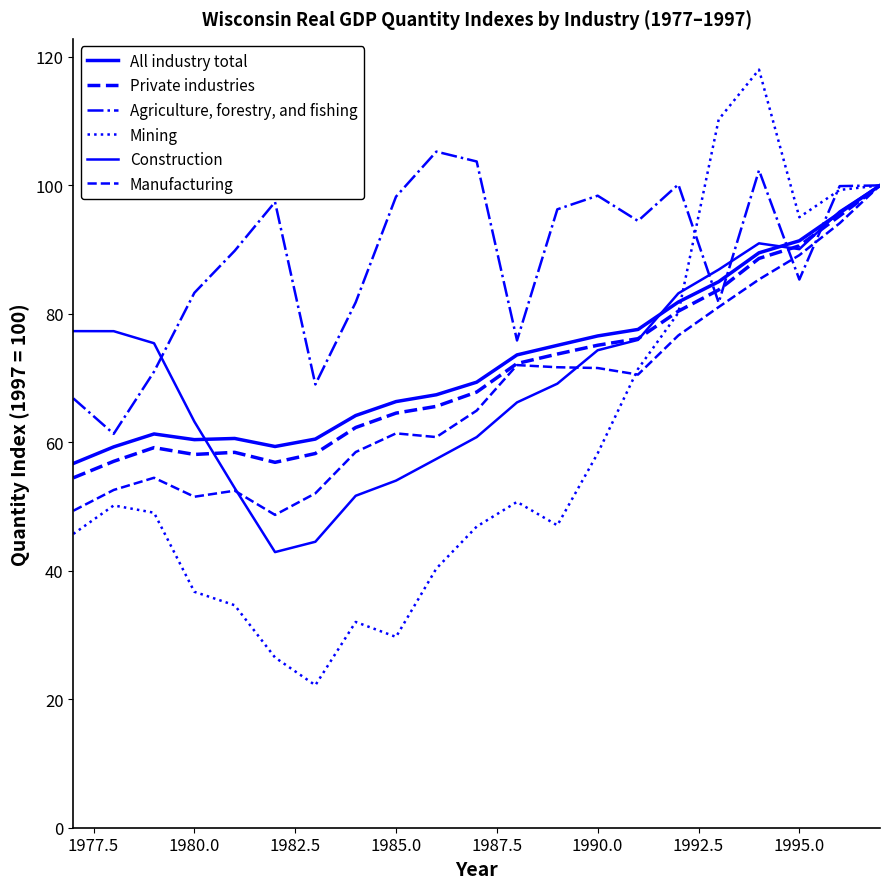

Does the chart display data point markers on the line(s)?

No